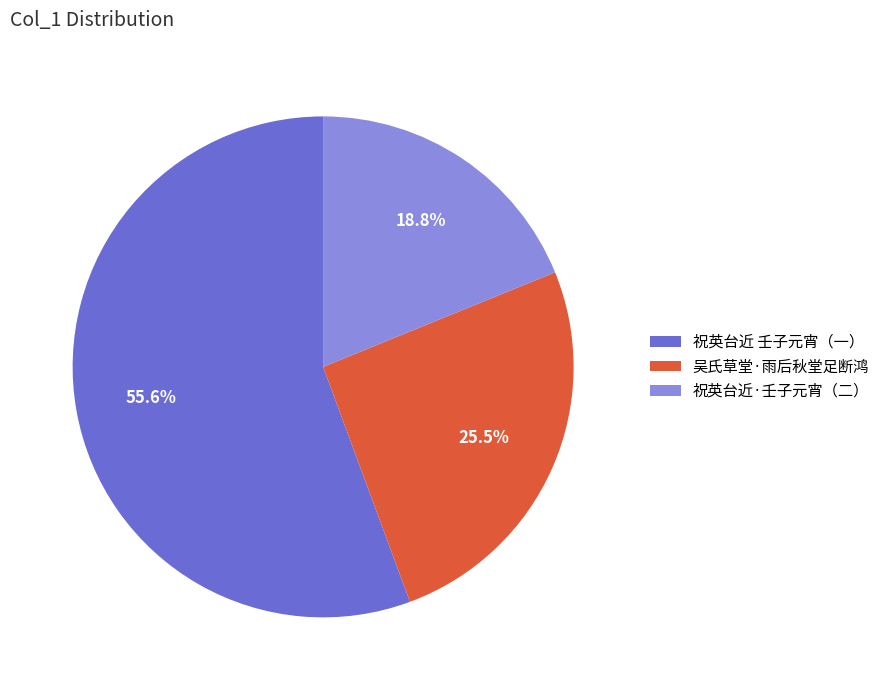

How many slices are in this pie chart?

3